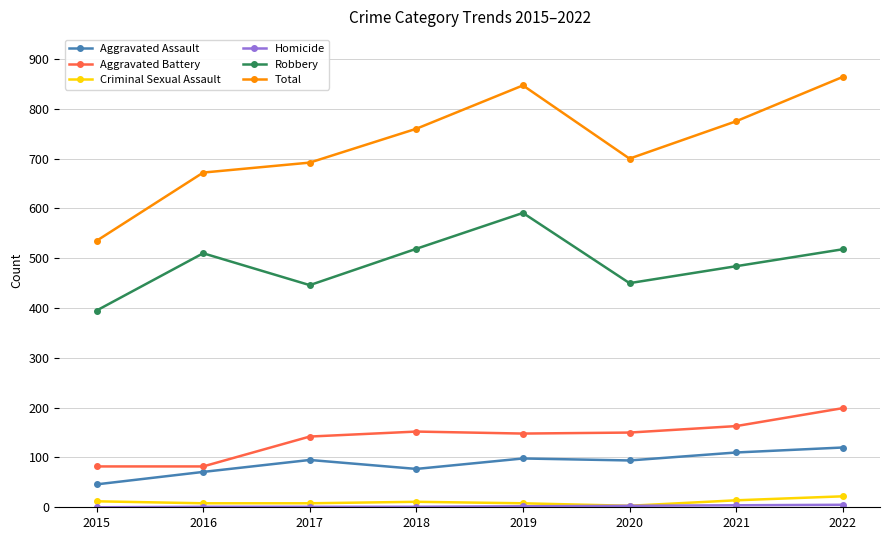

What is the spread (max minus min) of values at 2019?

845